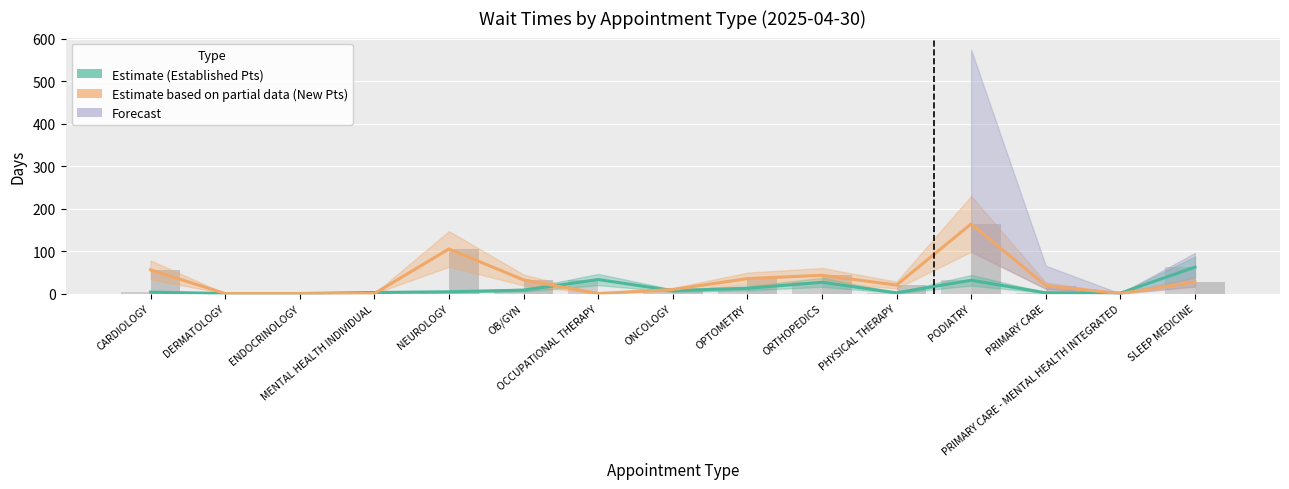

Which series has the widest spread of values?

New Patients